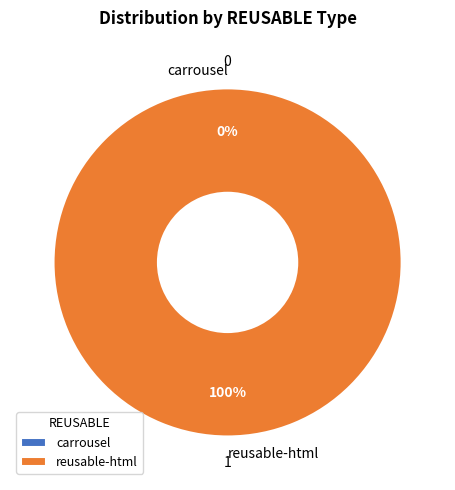

To the nearest percent, what portion does reusable-html represent?

100%